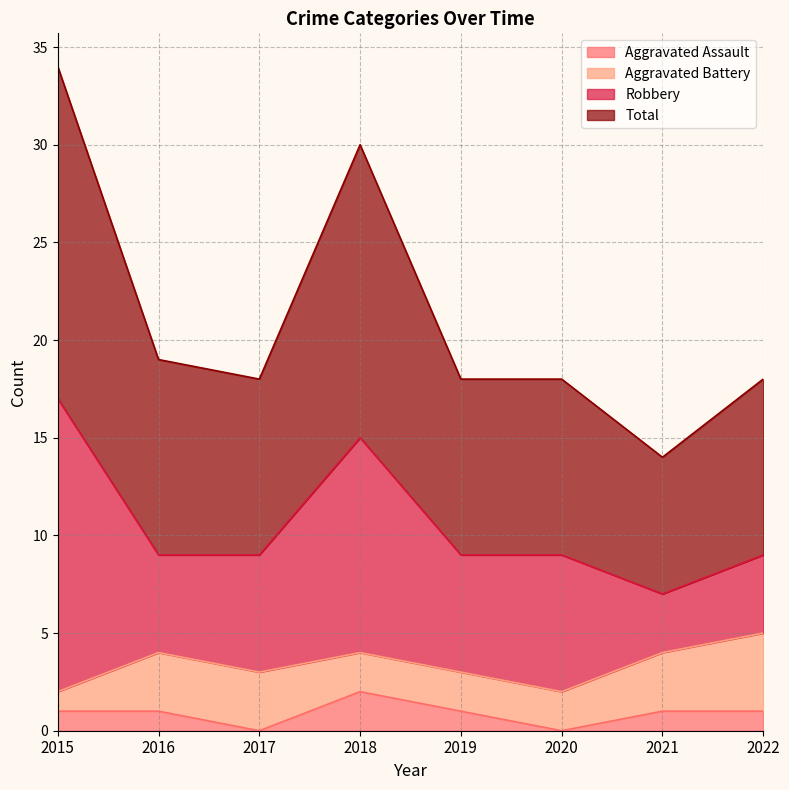

True or false: Aggravated Assault and Total intersect in this chart.

False